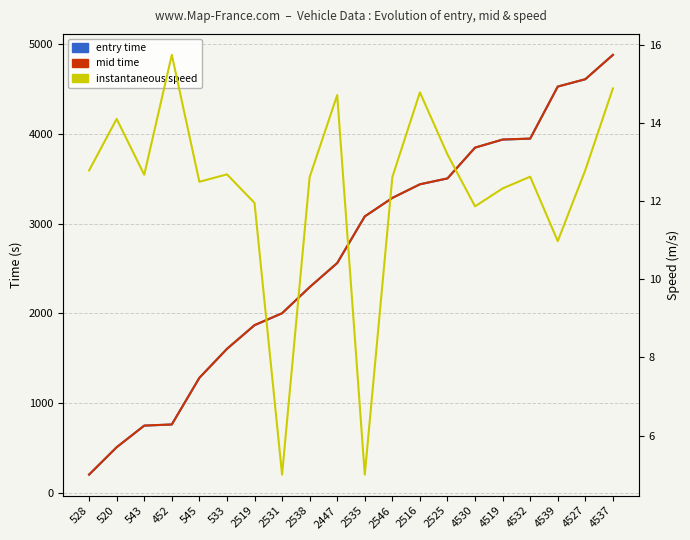

What value does the instspeed series have at 4519?

12.3